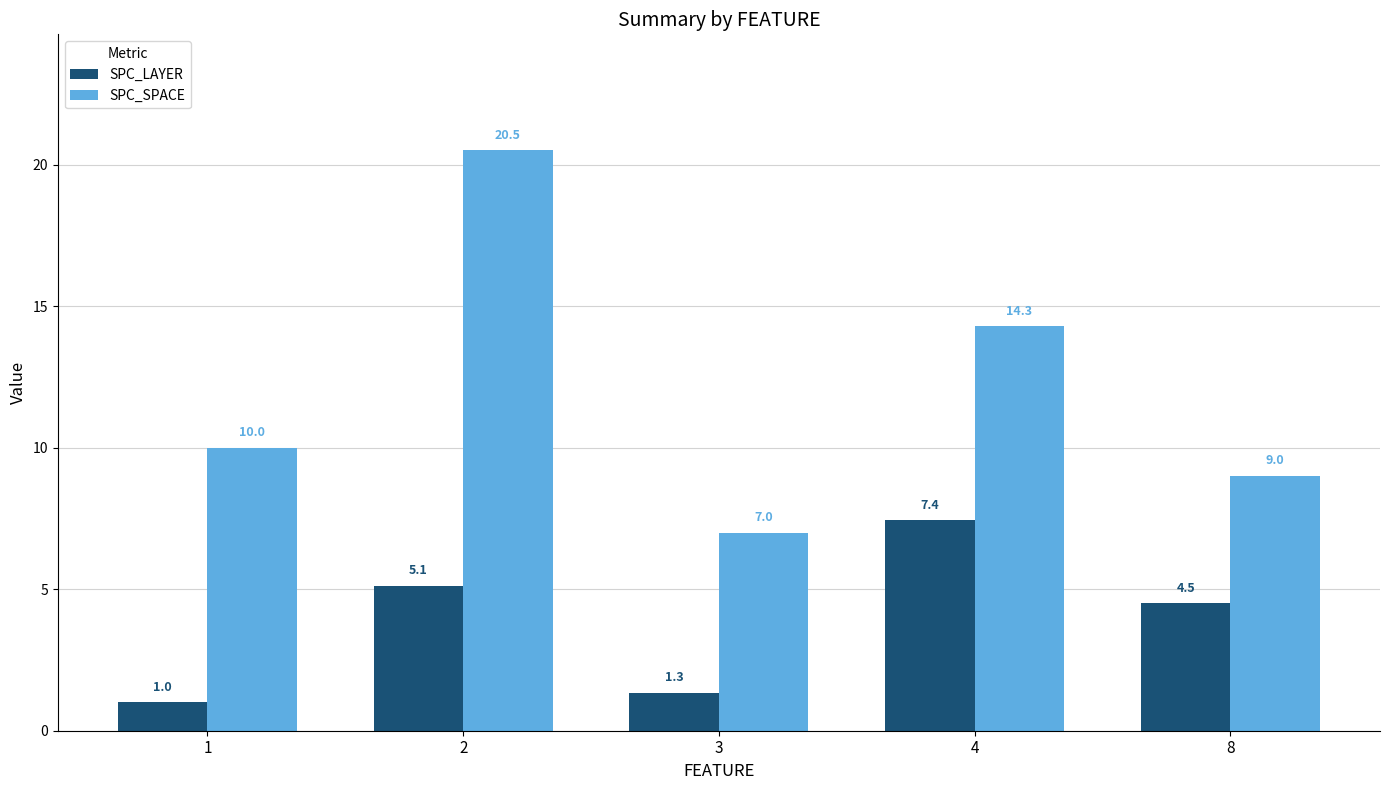

How many values in the SPC_SPACE series are below 10?

2